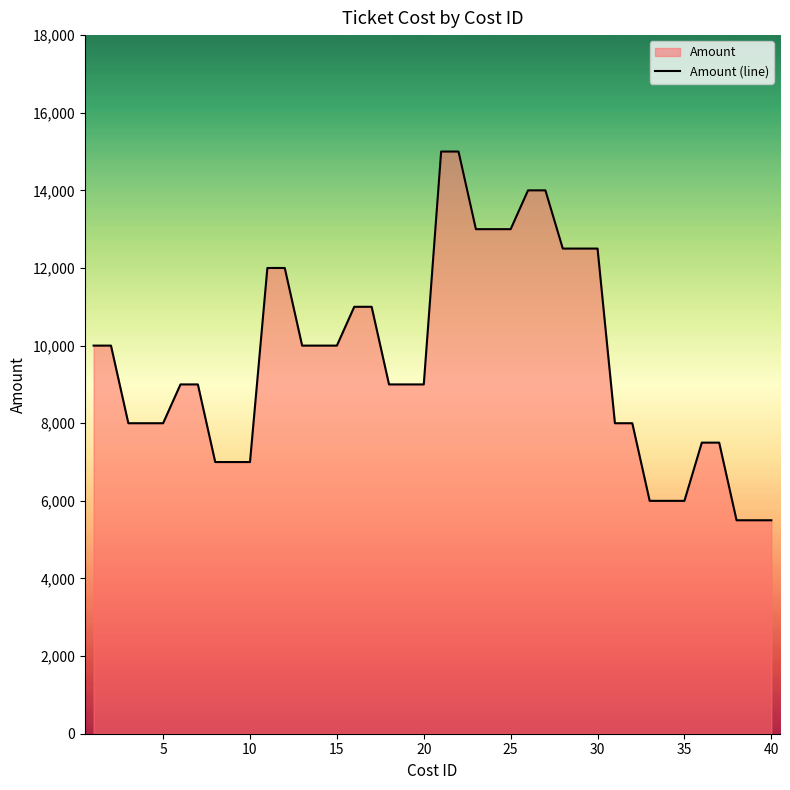

What is the smallest value displayed?

5500